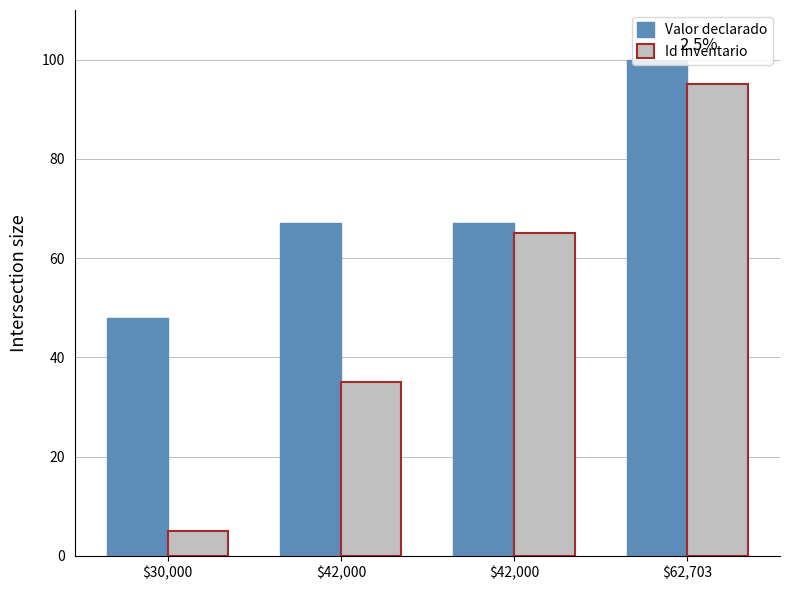

Rank the series by their maximum value, from lowest to highest.

Id Inventario, Valor declarado